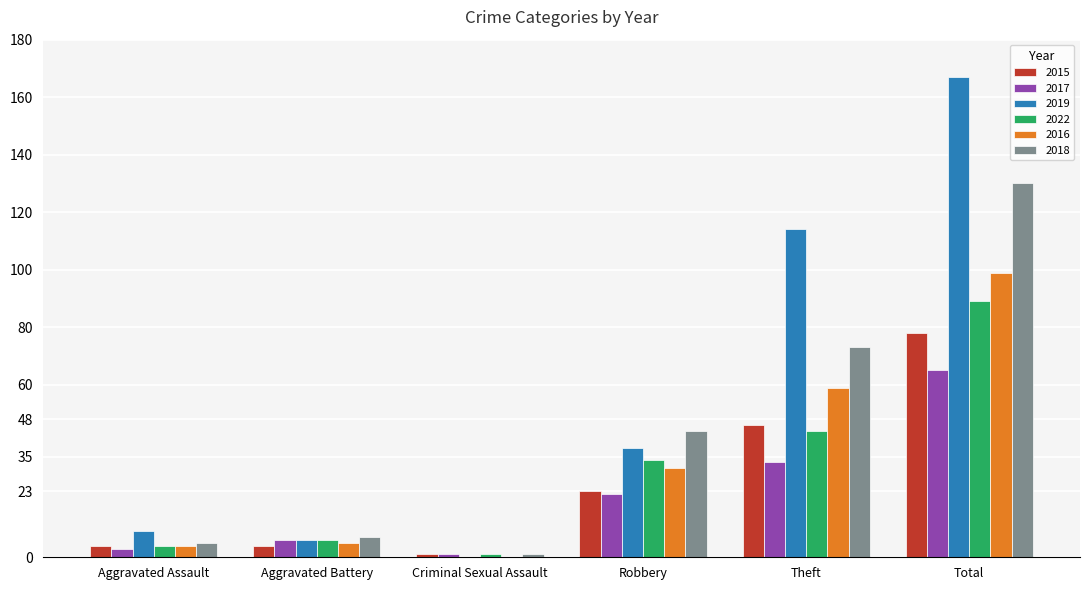

What is the sum of all 2015 values?

156